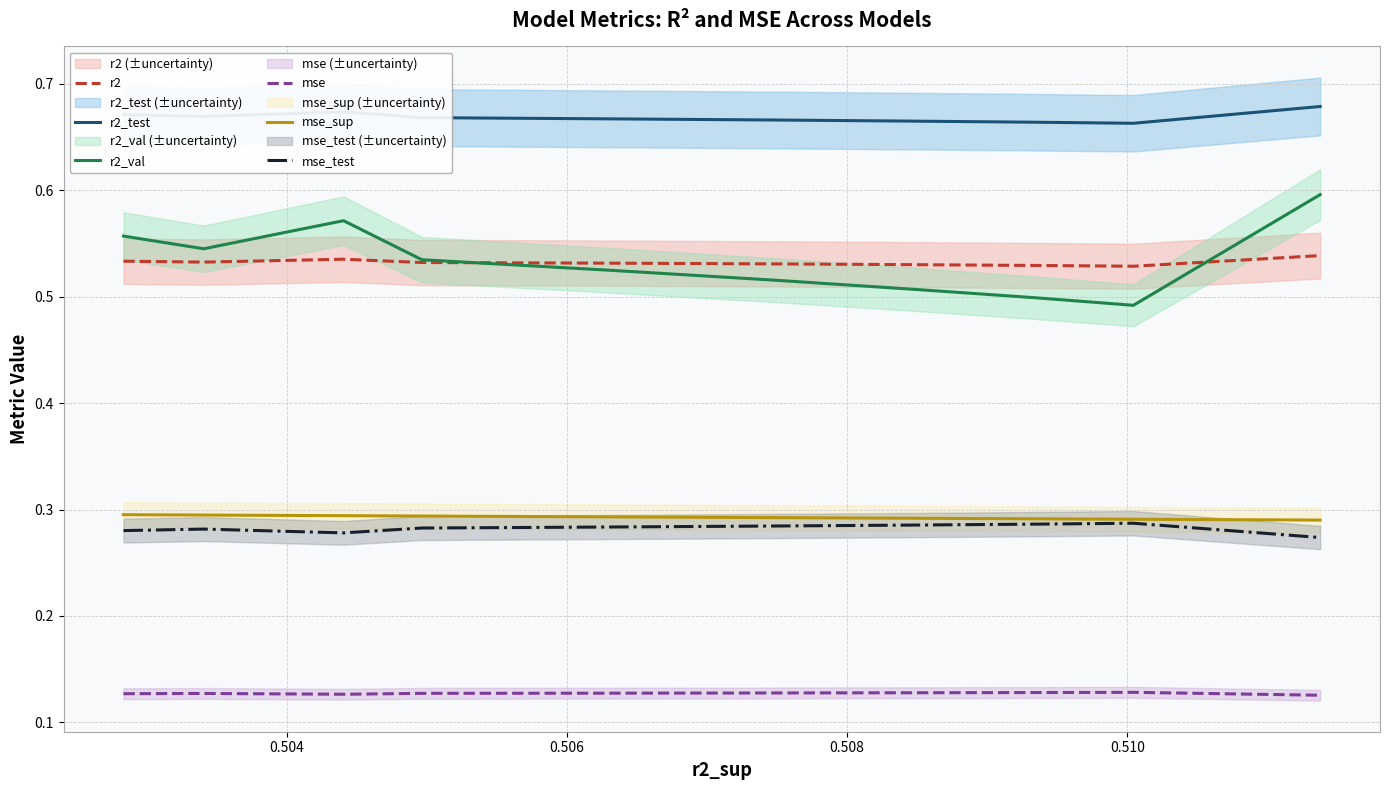

True or false: r2_test and mse cross at least once.

False